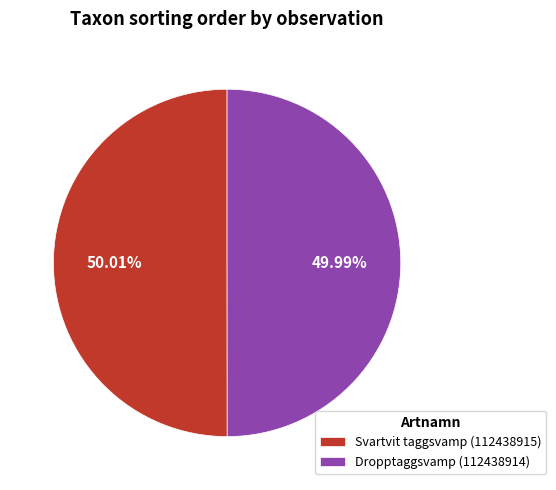

The Dropptaggsvamp (112438914) slice represents 50% of the pie. True or false?

True